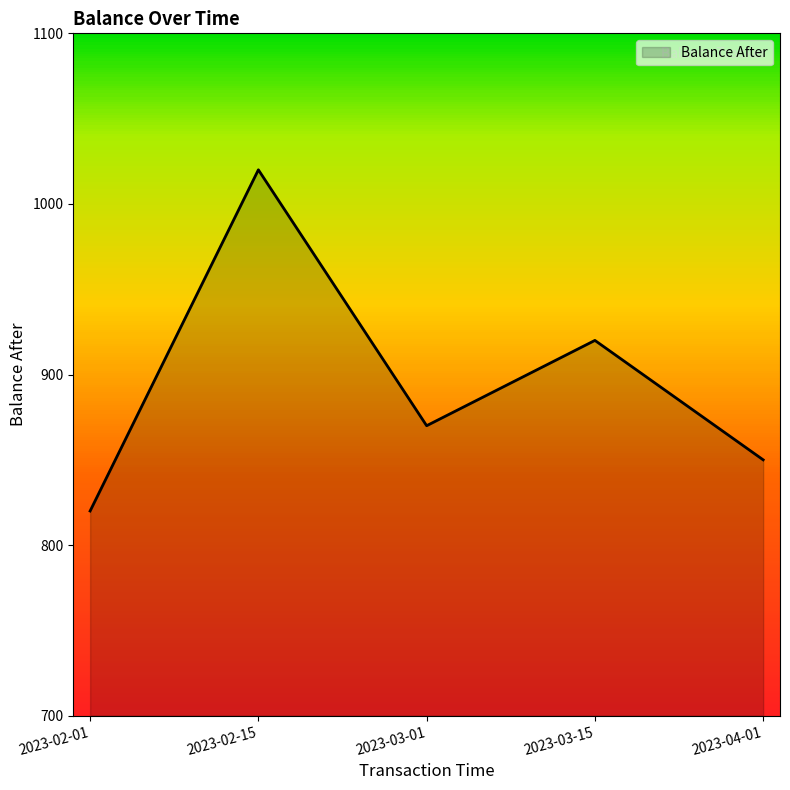

How many interior local peaks (higher than both neighbors) does the data have?

2